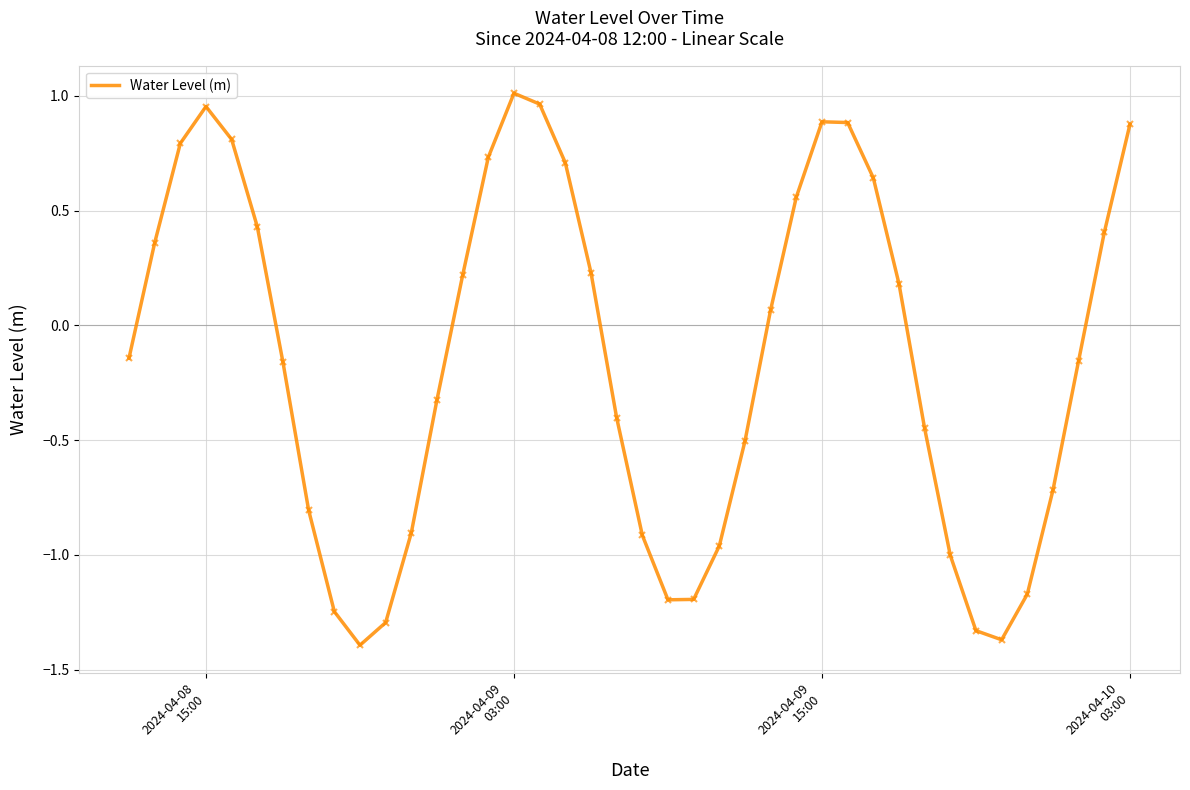

What is the difference between the maximum and minimum values?

2.4